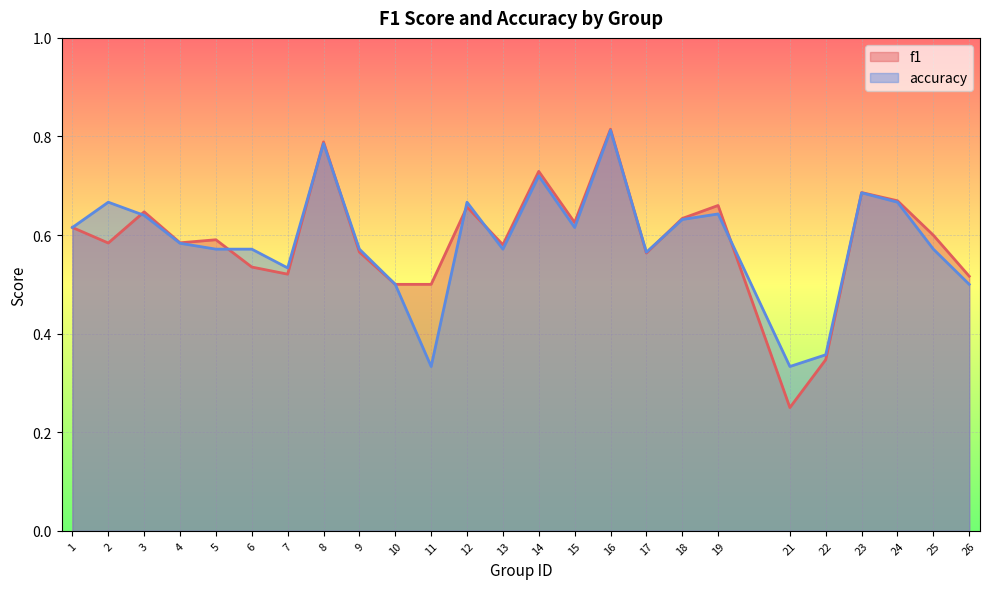

Reading right to left, transcribe all the data shown in this chart.

f1: 0.5	0.6	0.7	0.7	0.3	0.2	0.7	0.6	0.6	0.8	0.6	0.7	0.6	0.7	0.5	0.5	0.6	0.8	0.5	0.5	0.6	0.6	0.6	0.6	0.6
accuracy: 0.5	0.6	0.7	0.7	0.4	0.3	0.6	0.6	0.6	0.8	0.6	0.7	0.6	0.7	0.3	0.5	0.6	0.8	0.5	0.6	0.6	0.6	0.6	0.7	0.6